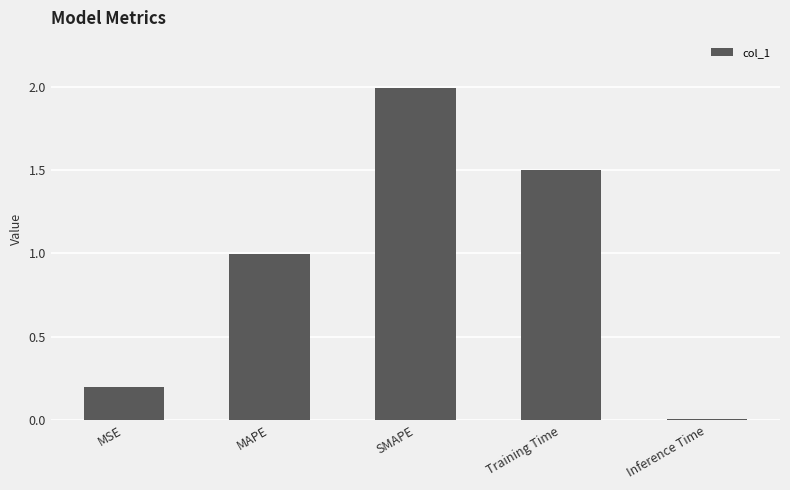

The value at Training Time is 1.0. True or false?

False